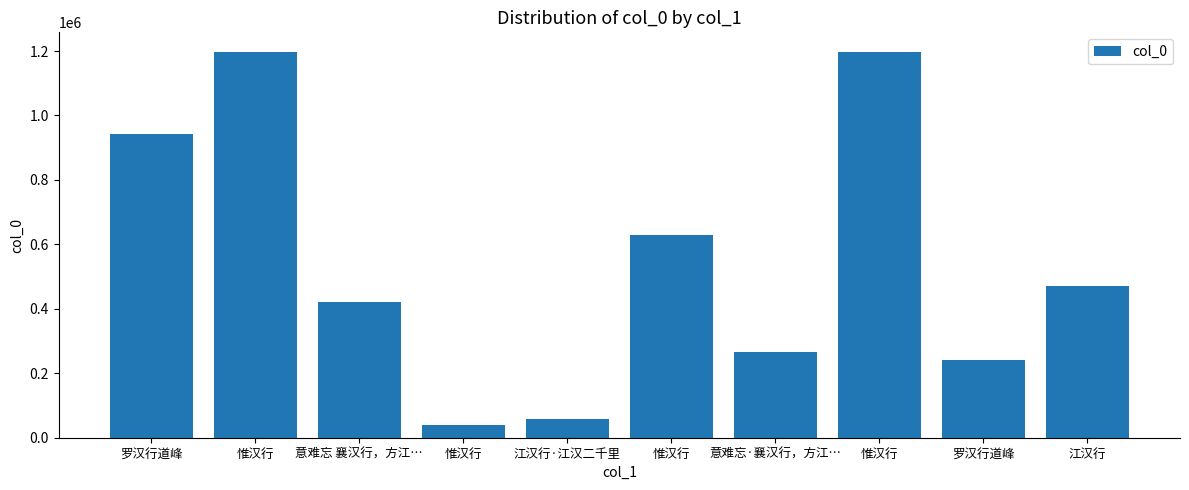

Does the chart contain stacked bars?

No